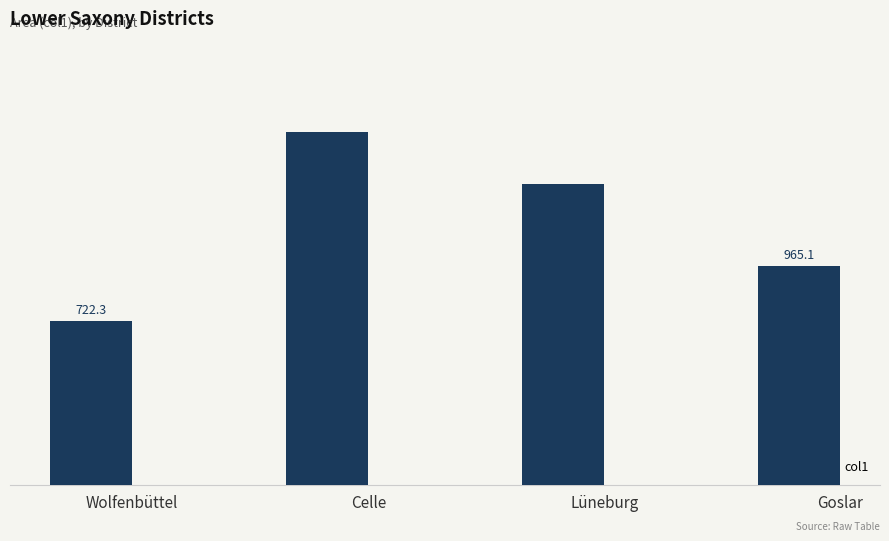

Rank the categories by value from lowest to highest.

Wolfenbüttel, Goslar, Lüneburg, Celle